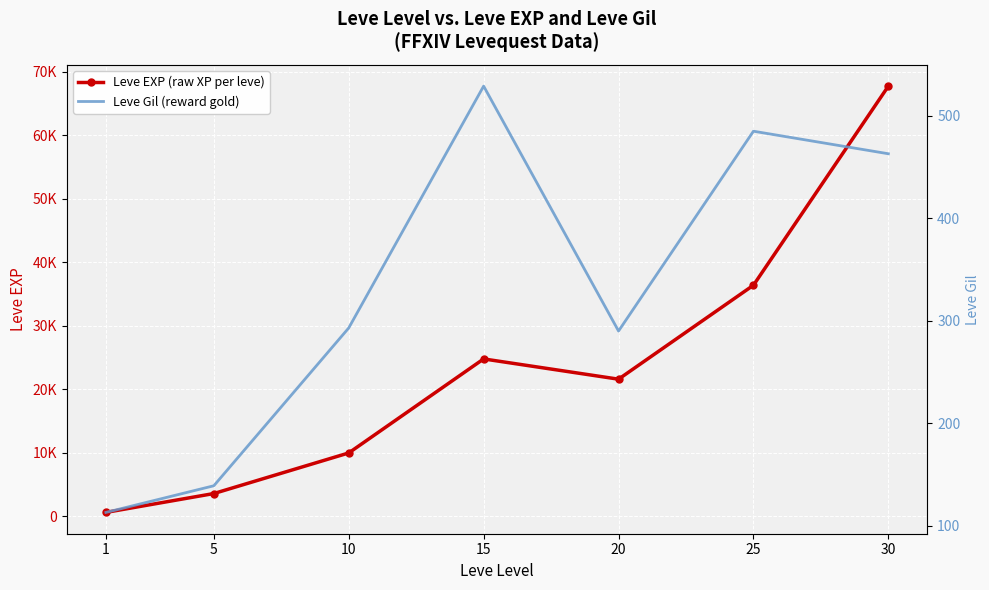

What are all the series names shown in the legend?

Leve EXP (raw XP per leve), Leve Gil (reward gold)